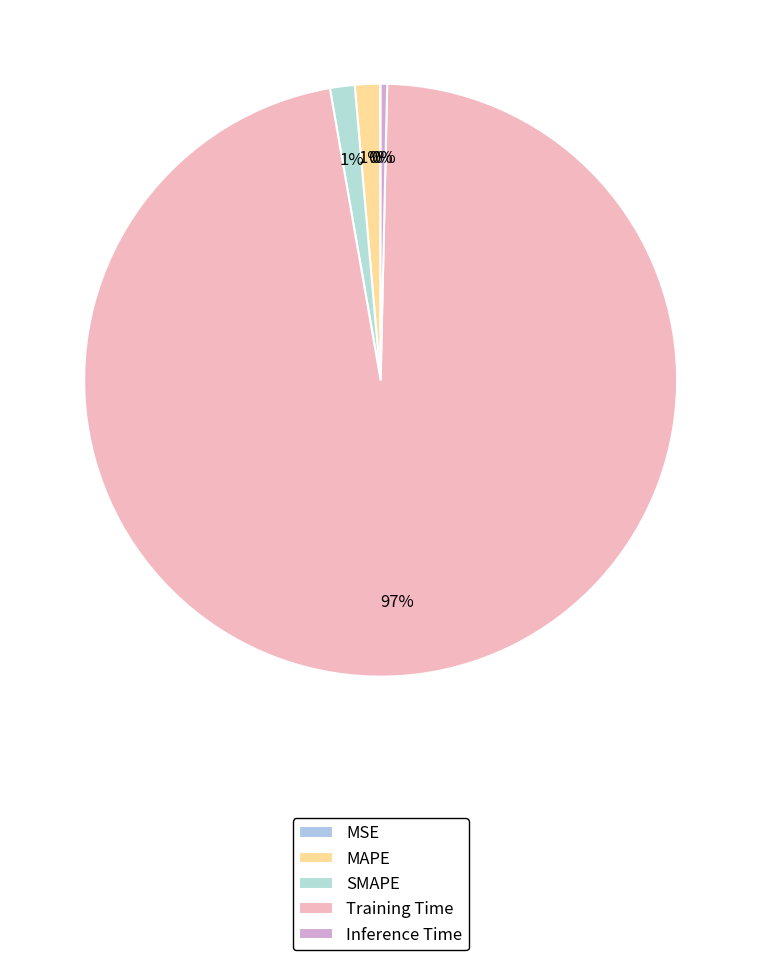

Which slice is the smallest?

MSE